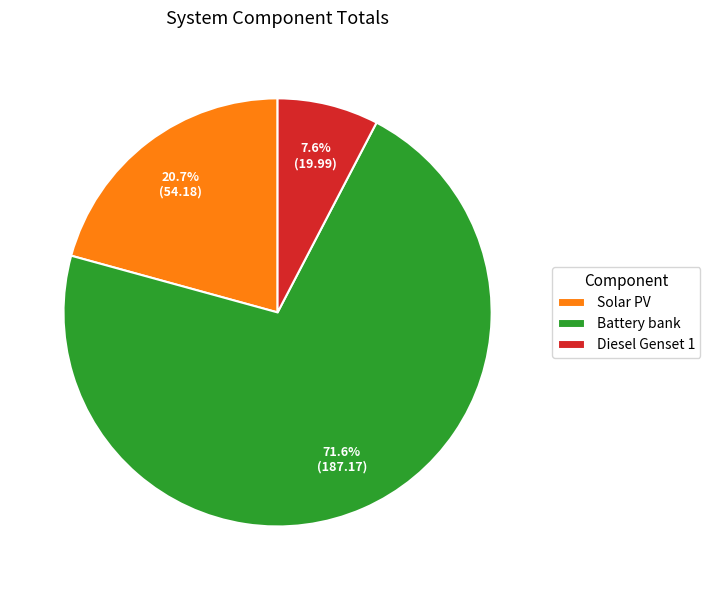

To the nearest percent, what portion does Diesel Genset 1 represent?

8%